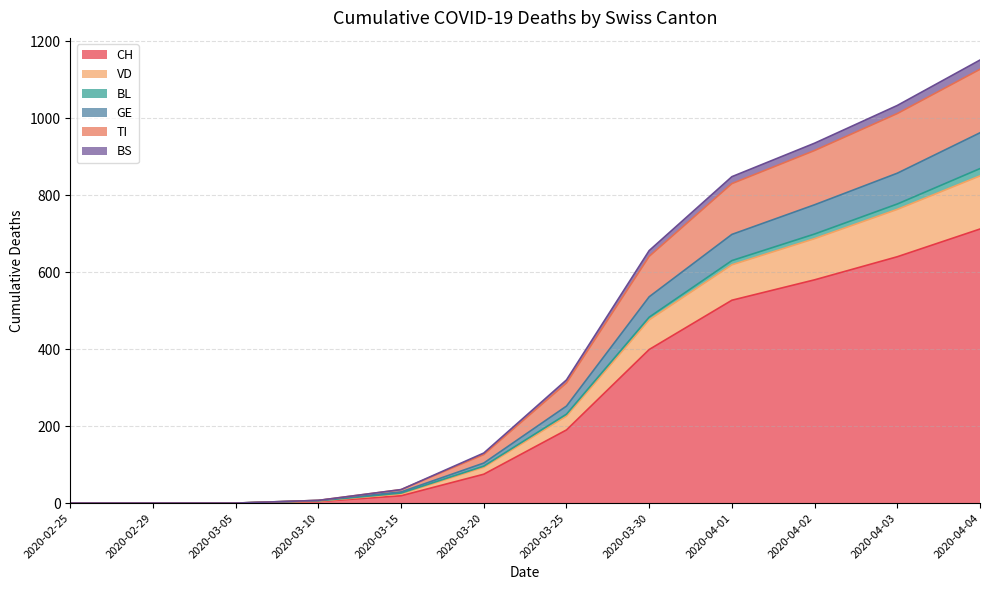

Is the value of VD at 2020-04-03 greater than the value of TI at 2020-02-29?

Yes